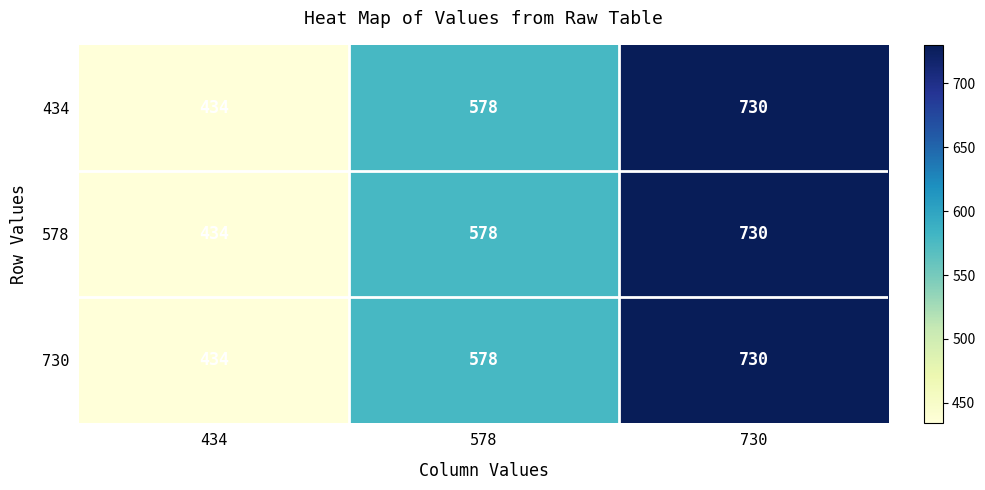

Count the 730 values in the range 434 to 730.

3